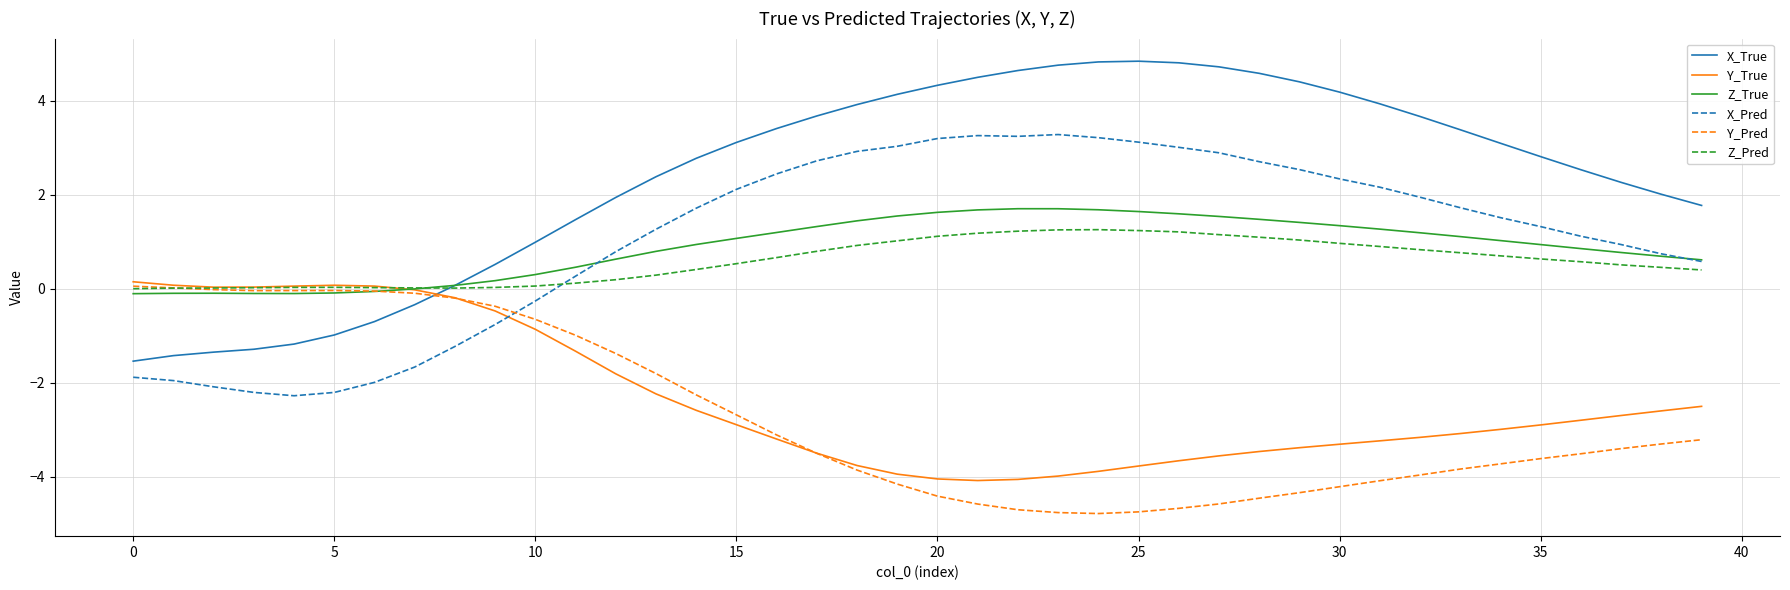

What is the average value of the Y_True series?

-2.3